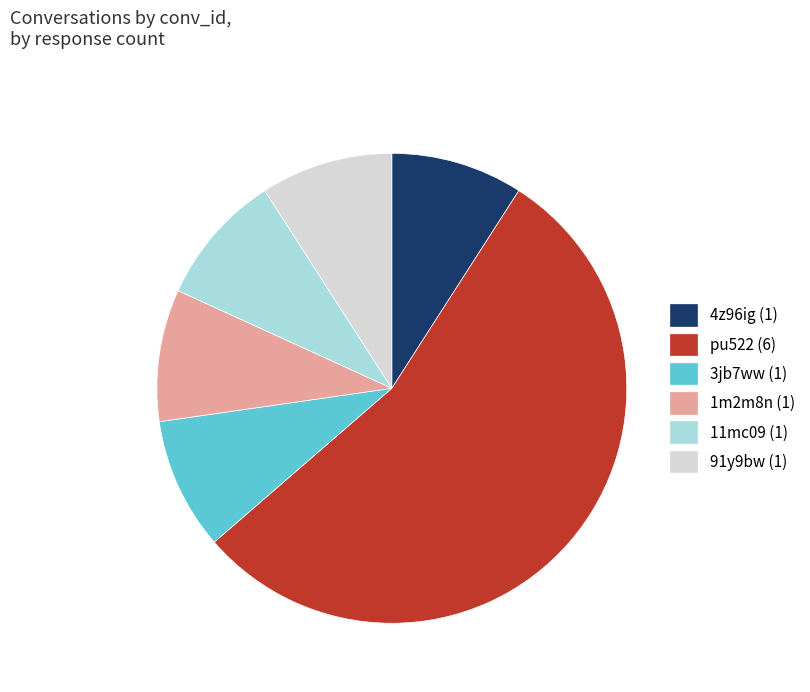

Does 3jb7ww account for over 50% of the chart?

No